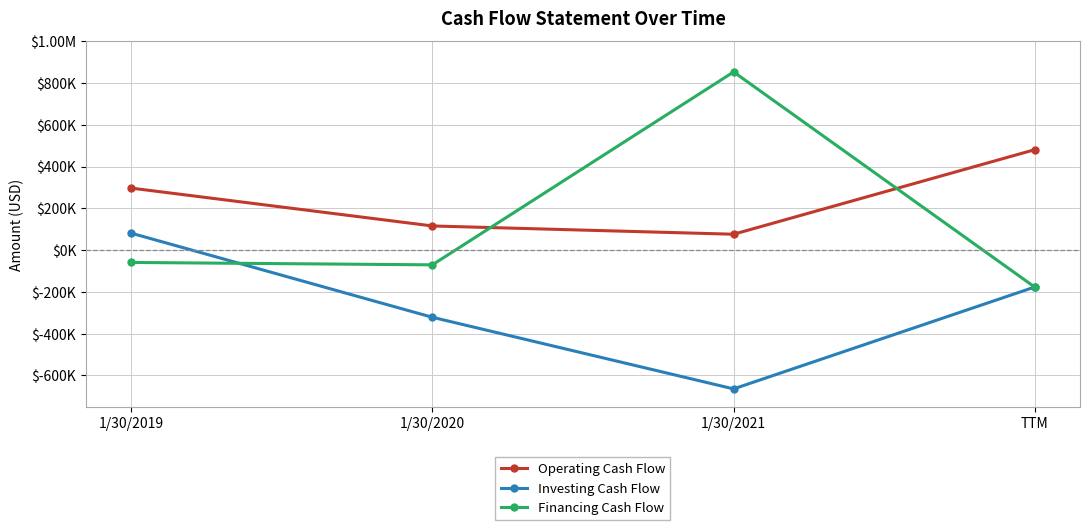

Does the chart have visible grid lines?

Yes